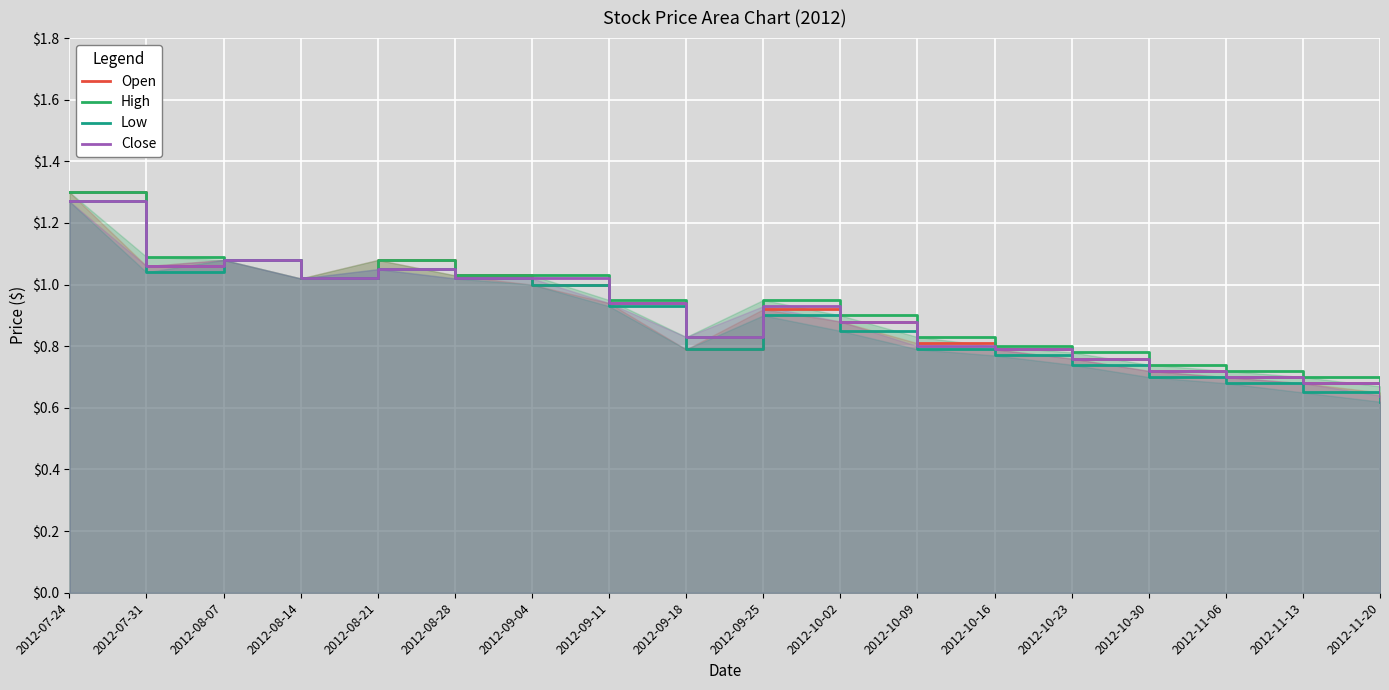

How many categories are shown in the chart?

18